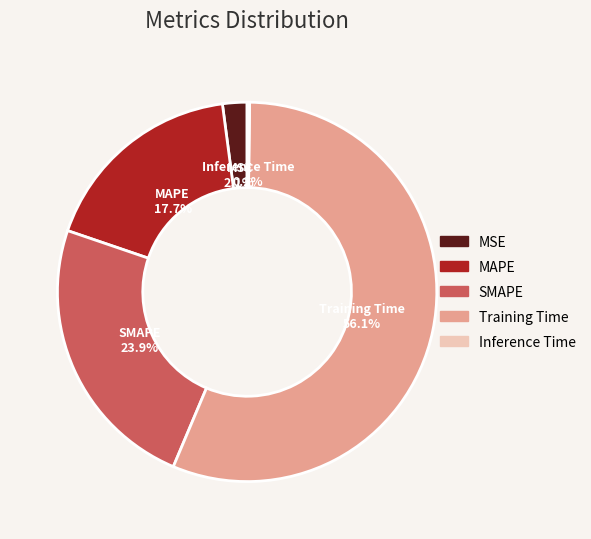

To the nearest percent, what is the difference between the largest and smallest slice percentages?

56%